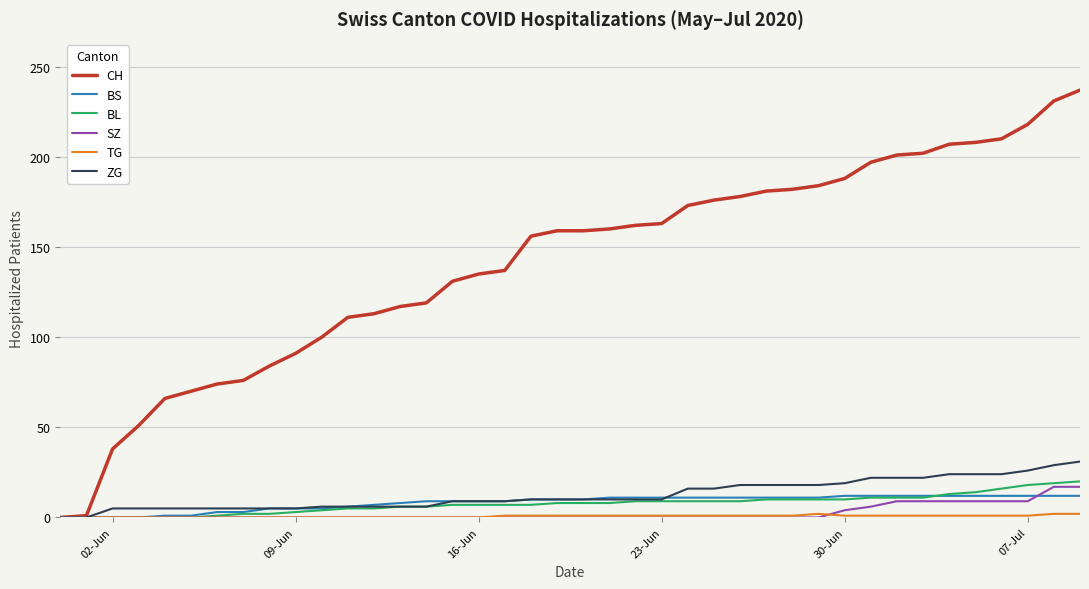

What is the greatest value displayed?

237